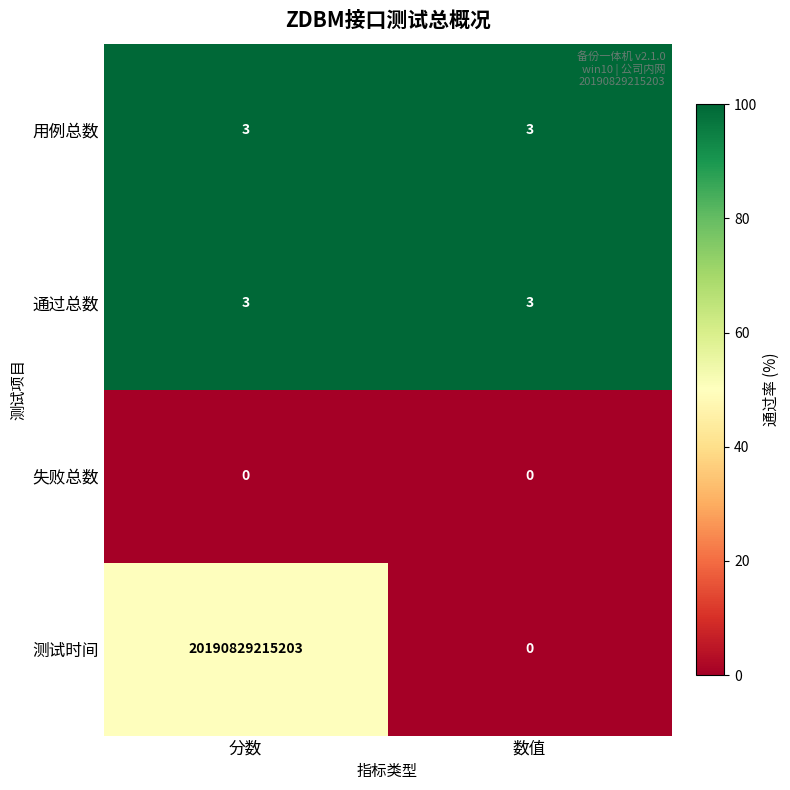

The 用例总数 series shows 3 at 数值. True or false?

True